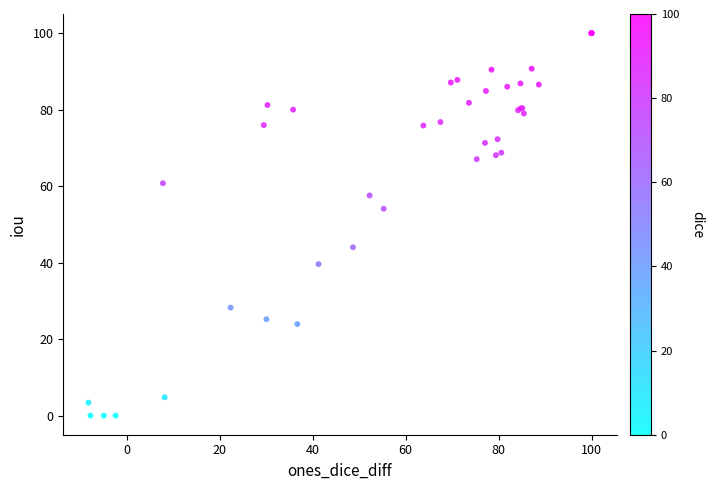

What Y value in the scatter plot is closest to 50?

54.1